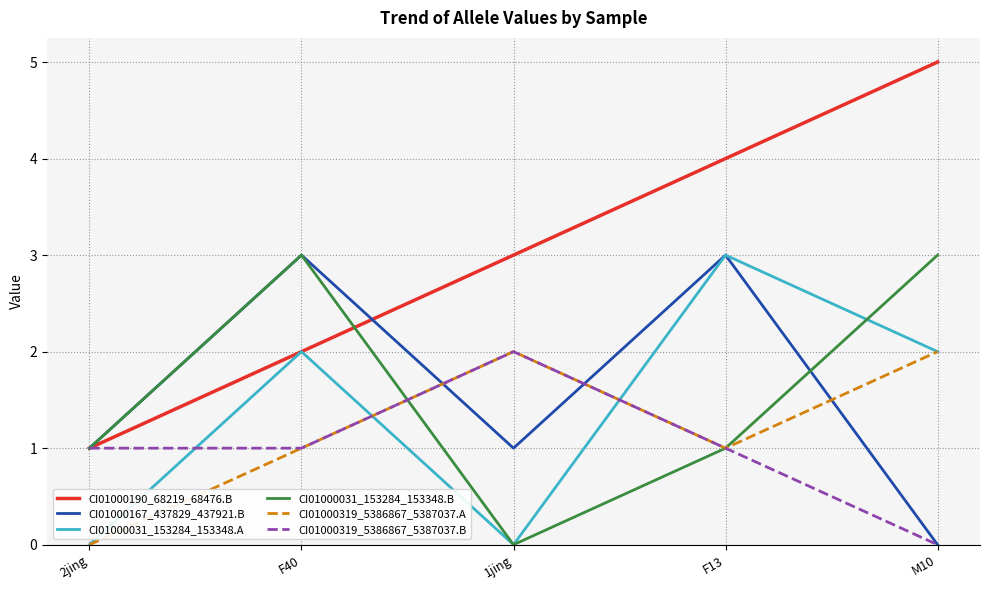

At how many categories does at least one series exceed 0?

5